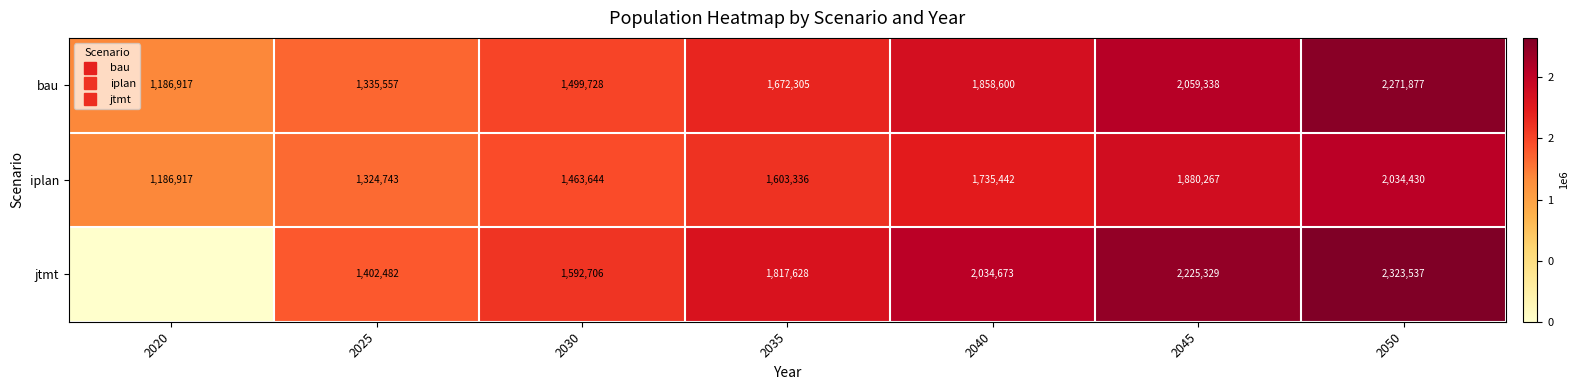

At which category is the sum across all series the highest?

2050